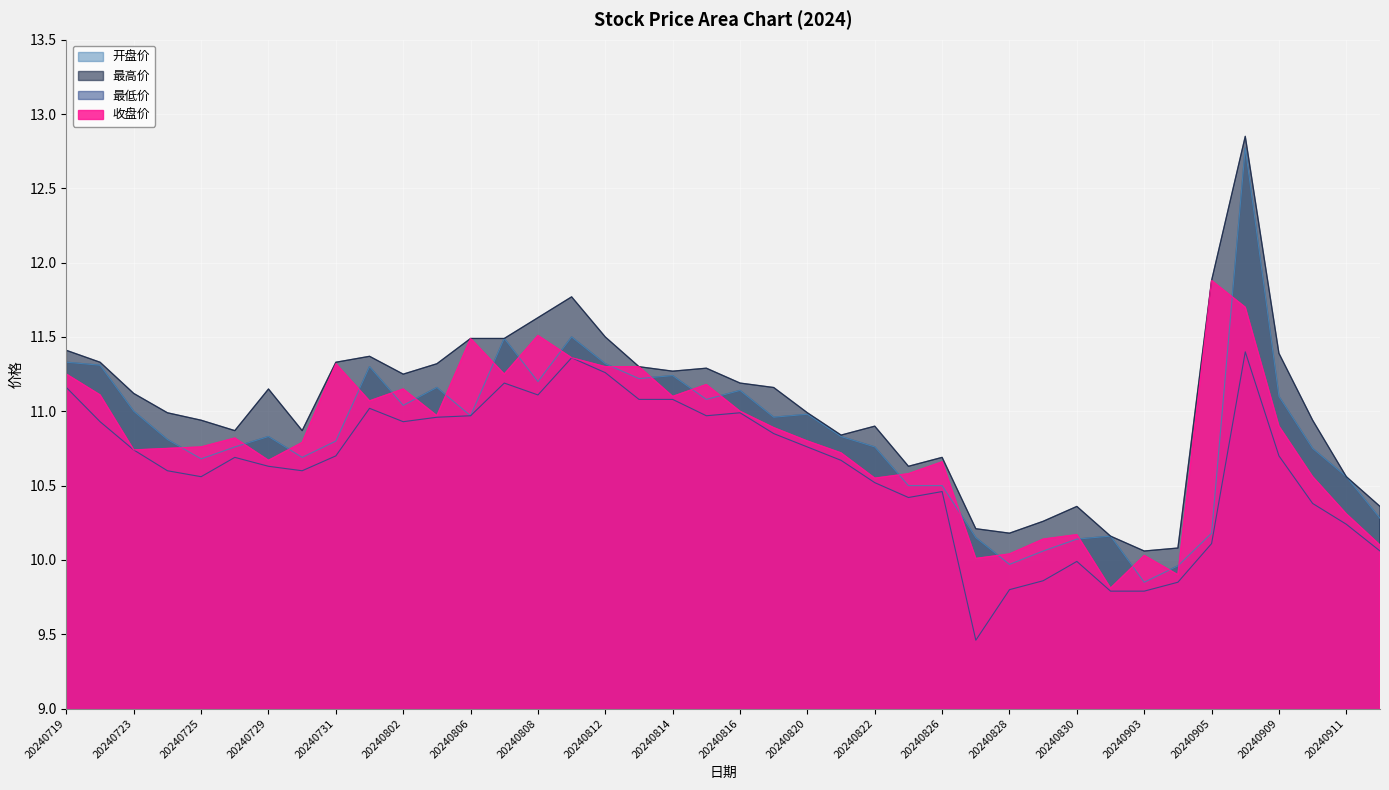

What is the difference between the maximum and minimum values in the 最低价 series?

1.9